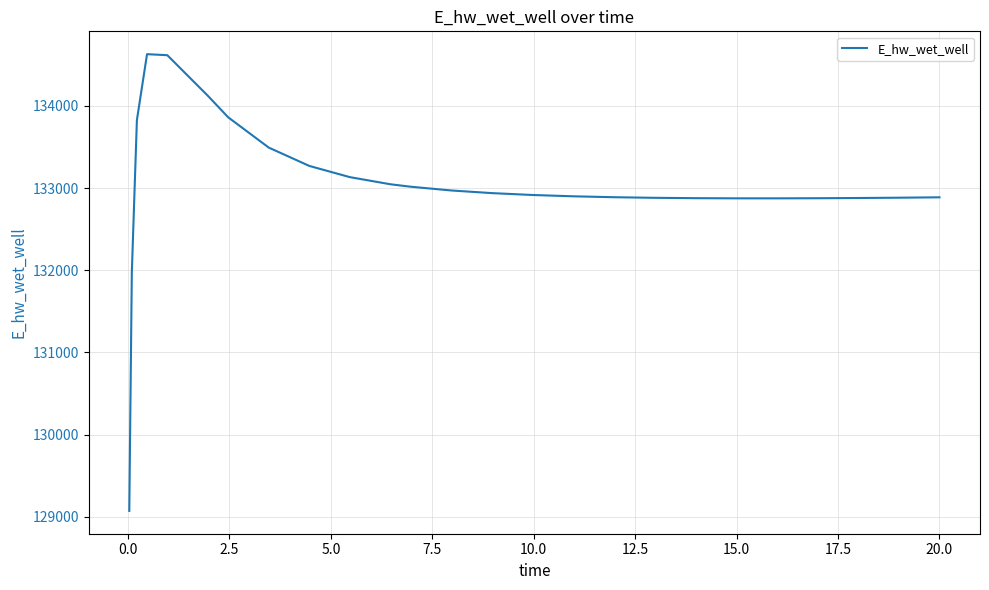

What is the sum of all values?

3458573.7